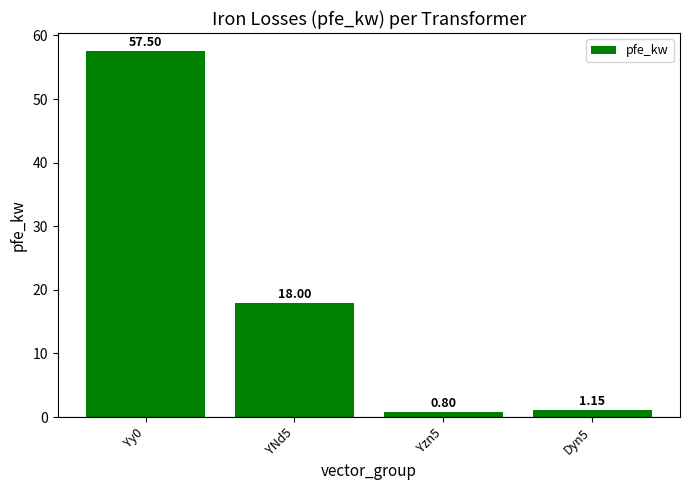

What is the change in value from YNd5 to Dyn5?

-16.9